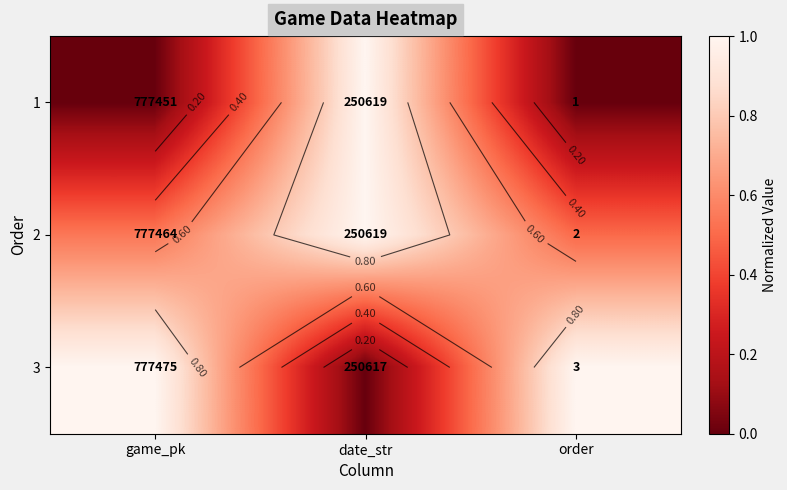

Is it true that 3 equals 1.7 at game_pk?

False